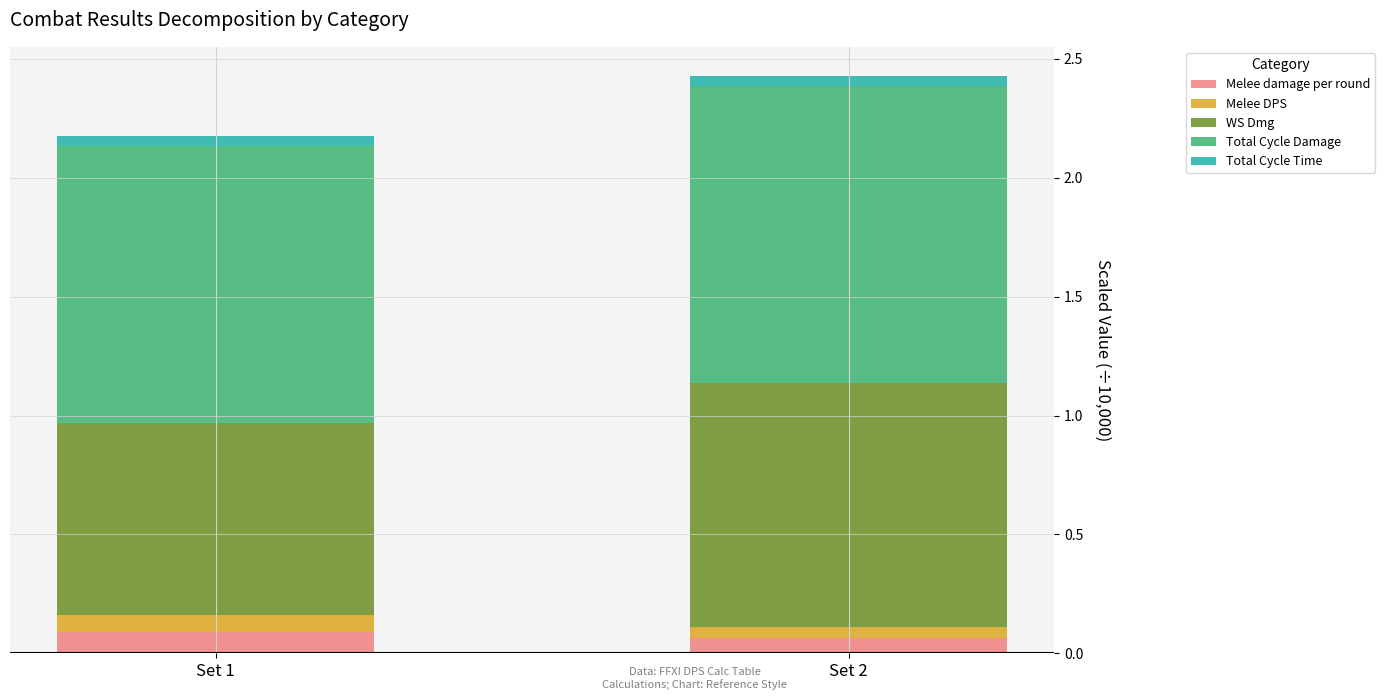

At which category is the sum across all series the highest?

Set 2